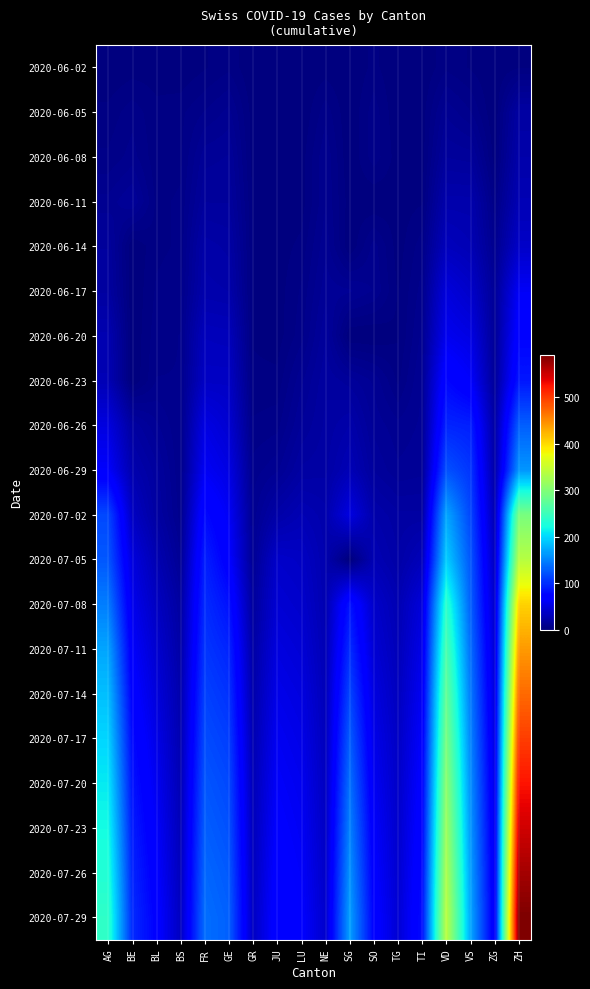

Reading left to right, list all the values displayed in this chart.

2020-06-02: AG=0	BE=1	BL=1	BS=0	FR=2	GE=4	GR=0	JU=0	LU=0	NE=1	SG=0	SO=3	TG=0	TI=0	VD=4	VS=2	ZG=0	ZH=2
2020-06-05: AG=3	BE=6	BL=3	BS=4	FR=7	GE=10	GR=1	JU=0	LU=0	NE=6	SG=0	SO=6	TG=0	TI=1	VD=11	VS=7	ZG=0	ZH=19
2020-06-08: AG=5	BE=8	BL=3	BS=4	FR=13	GE=14	GR=1	JU=0	LU=1	NE=9	SG=0	SO=6	TG=1	TI=1	VD=16	VS=15	ZG=1	ZH=23
2020-06-11: AG=10	BE=14	BL=4	BS=5	FR=16	GE=16	GR=2	JU=0	LU=1	NE=9	SG=1	SO=0	TG=1	TI=2	VD=24	VS=24	ZG=5	ZH=28
2020-06-14: AG=16	BE=0	BL=4	BS=5	FR=22	GE=20	GR=2	JU=1	LU=3	NE=11	SG=0	SO=8	TG=1	TI=6	VD=32	VS=28	ZG=9	ZH=38
2020-06-17: AG=18	BE=0	BL=5	BS=6	FR=24	GE=23	GR=2	JU=1	LU=5	NE=13	SG=12	SO=9	TG=2	TI=8	VD=48	VS=39	ZG=13	ZH=62
2020-06-20: AG=26	BE=0	BL=6	BS=7	FR=32	GE=31	GR=2	JU=1	LU=6	NE=16	SG=0	SO=0	TG=2	TI=10	VD=58	VS=52	ZG=13	ZH=75
2020-06-23: AG=28	BE=0	BL=7	BS=7	FR=36	GE=36	GR=3	JU=3	LU=11	NE=18	SG=15	SO=11	TG=4	TI=12	VD=77	VS=65	ZG=14	ZH=87
2020-06-26: AG=50	BE=18	BL=12	BS=7	FR=52	GE=43	GR=5	JU=6	LU=14	NE=19	SG=23	SO=13	TG=10	TI=12	VD=95	VS=92	ZG=19	ZH=129
2020-06-29: AG=65	BE=25	BL=17	BS=7	FR=61	GE=52	GR=8	JU=11	LU=19	NE=20	SG=29	SO=16	TG=12	TI=13	VD=121	VS=105	ZG=21	ZH=161
2020-07-02: AG=116	BE=35	BL=19	BS=8	FR=79	GE=62	GR=10	JU=22	LU=28	NE=24	SG=51	SO=23	TG=19	TI=19	VD=171	VS=115	ZG=27	ZH=293
2020-07-05: AG=125	BE=49	BL=27	BS=12	FR=92	GE=69	GR=12	JU=39	LU=36	NE=25	SG=0	SO=28	TG=21	TI=31	VD=194	VS=124	ZG=33	ZH=337
2020-07-08: AG=147	BE=57	BL=35	BS=18	FR=99	GE=84	GR=16	JU=44	LU=40	NE=26	SG=85	SO=39	TG=27	TI=48	VD=238	VS=130	ZG=39	ZH=405
2020-07-11: AG=170	BE=65	BL=42	BS=21	FR=105	GE=95	GR=20	JU=50	LU=45	NE=28	SG=100	SO=44	TG=30	TI=55	VD=260	VS=138	ZG=44	ZH=440
2020-07-14: AG=185	BE=72	BL=48	BS=24	FR=112	GE=103	GR=23	JU=55	LU=50	NE=30	SG=115	SO=50	TG=33	TI=61	VD=278	VS=145	ZG=48	ZH=470
2020-07-17: AG=198	BE=79	BL=54	BS=26	FR=118	GE=110	GR=26	JU=60	LU=54	NE=32	SG=128	SO=55	TG=36	TI=66	VD=293	VS=151	ZG=51	ZH=498
2020-07-20: AG=210	BE=85	BL=59	BS=28	FR=124	GE=116	GR=29	JU=64	LU=58	NE=34	SG=140	SO=60	TG=38	TI=71	VD=307	VS=157	ZG=54	ZH=524
2020-07-23: AG=221	BE=90	BL=64	BS=30	FR=129	GE=121	GR=31	JU=68	LU=61	NE=36	SG=150	SO=65	TG=40	TI=75	VD=319	VS=162	ZG=57	ZH=548
2020-07-26: AG=231	BE=95	BL=68	BS=32	FR=134	GE=126	GR=33	JU=72	LU=64	NE=38	SG=159	SO=69	TG=42	TI=79	VD=330	VS=167	ZG=59	ZH=570
2020-07-29: AG=240	BE=99	BL=72	BS=34	FR=138	GE=130	GR=35	JU=75	LU=67	NE=40	SG=167	SO=73	TG=44	TI=82	VD=340	VS=171	ZG=61	ZH=590